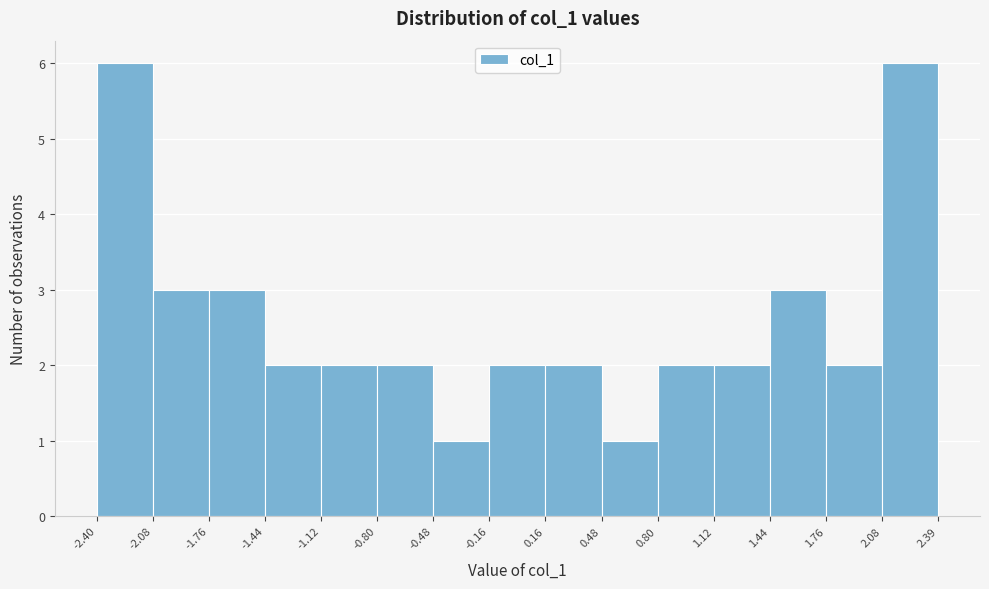

Reading left to right, transcribe this chart: for each bar, give the range it covers on the x-axis and its height. The values are not printed on the chart, so give them approximately, as read against the axis.

-2.40 to -2.08: 6
-2.08 to -1.76: 3
-1.76 to -1.44: 3
-1.44 to -1.12: 2
-1.12 to -0.80: 2
-0.80 to -0.48: 2
-0.48 to -0.16: 1
-0.16 to 0.16: 2
0.16 to 0.48: 2
0.48 to 0.80: 1
0.80 to 1.12: 2
1.12 to 1.44: 2
1.44 to 1.76: 3
1.76 to 2.08: 2
2.08 to 2.39: 6